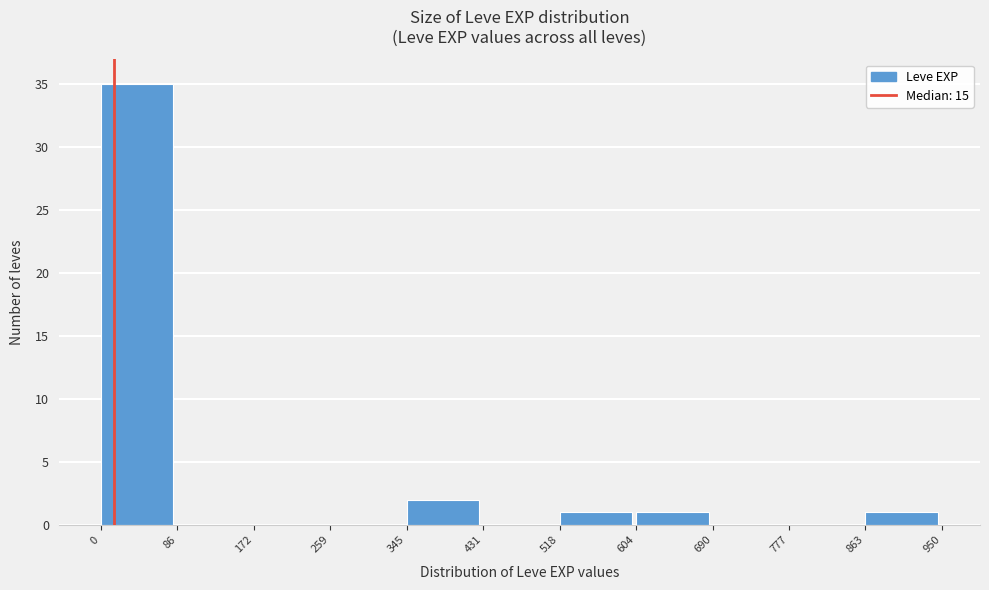

Reading left to right, list every bar in this chart as the range it spans on the x-axis followed by its height. The values are not printed on the chart, so give them approximately, as read against the axis.

0 to 86: 35
86 to 172: 0
172 to 259: 0
259 to 345: 0
345 to 431: 2
431 to 518: 0
518 to 604: 1
604 to 690: 1
690 to 777: 0
777 to 863: 0
863 to 950: 1